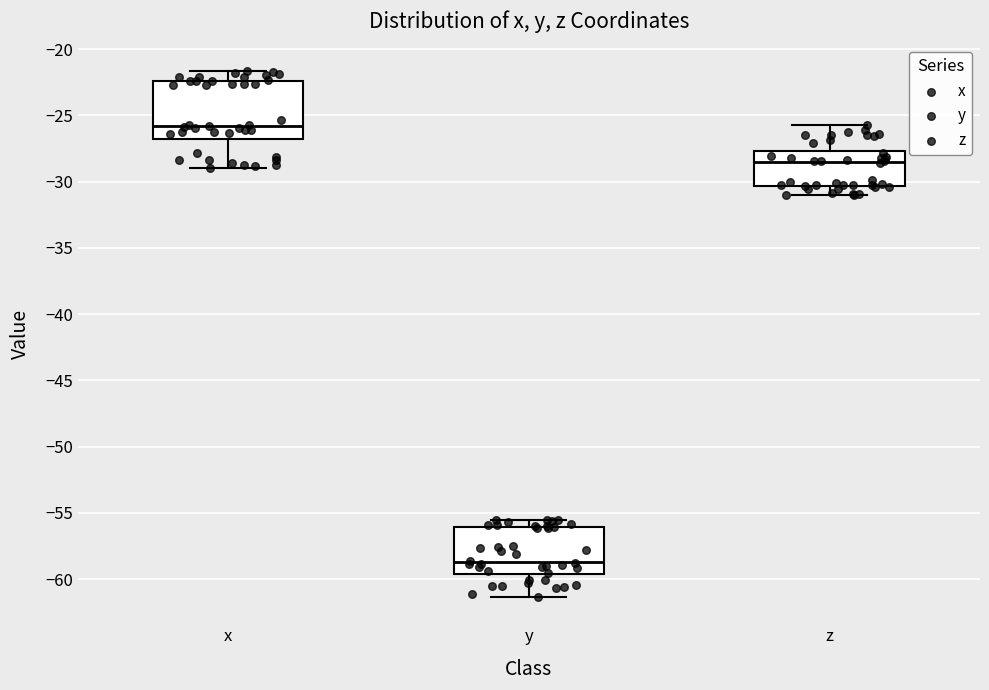

Reading left to right, transcribe this box plot: for each box, give where its median line is, the range the box spans, and where its two whiskers end, as read against the y-axis. The values are not printed on the chart, so give them approximately, as read against the axis.

x: median -26.0, box -27.0 to -22.5, whiskers -29.0 to -21.5
y: median -58.5, box -59.5 to -56.0, whiskers -61.5 to -55.5
z: median -28.5, box -30.5 to -27.5, whiskers -31.0 to -26.0